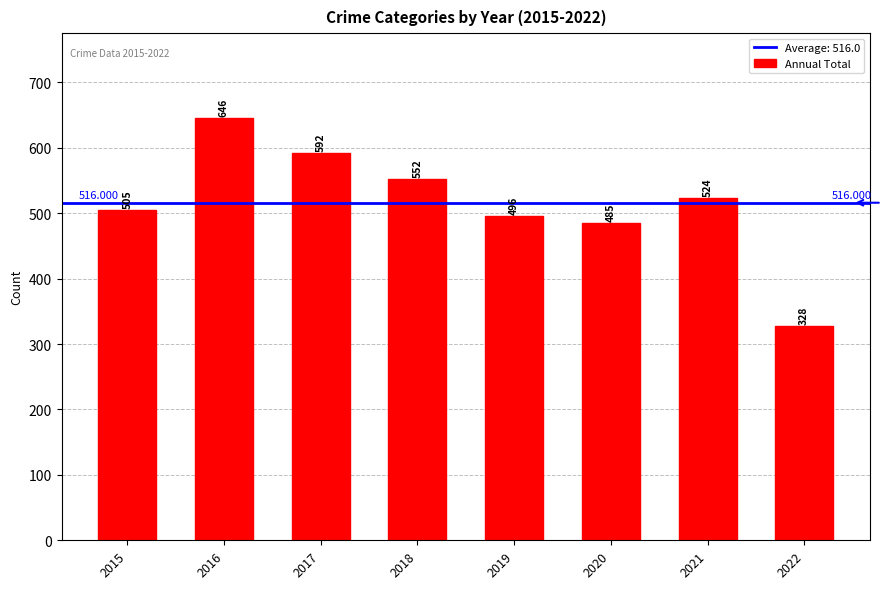

At which category does the chart reach its minimum across all series?

2022